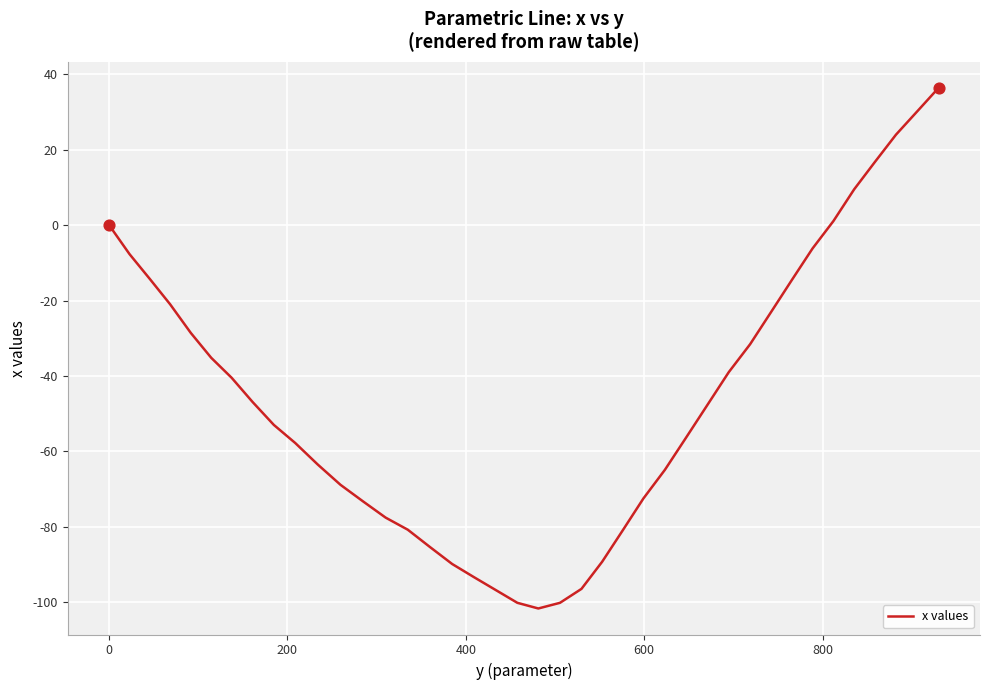

What is the smallest value displayed?

-101.7